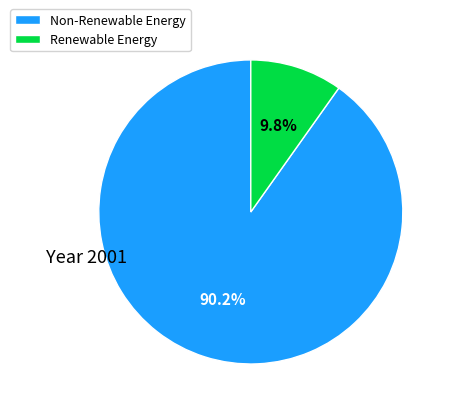

Is there a majority slice in this chart?

Yes